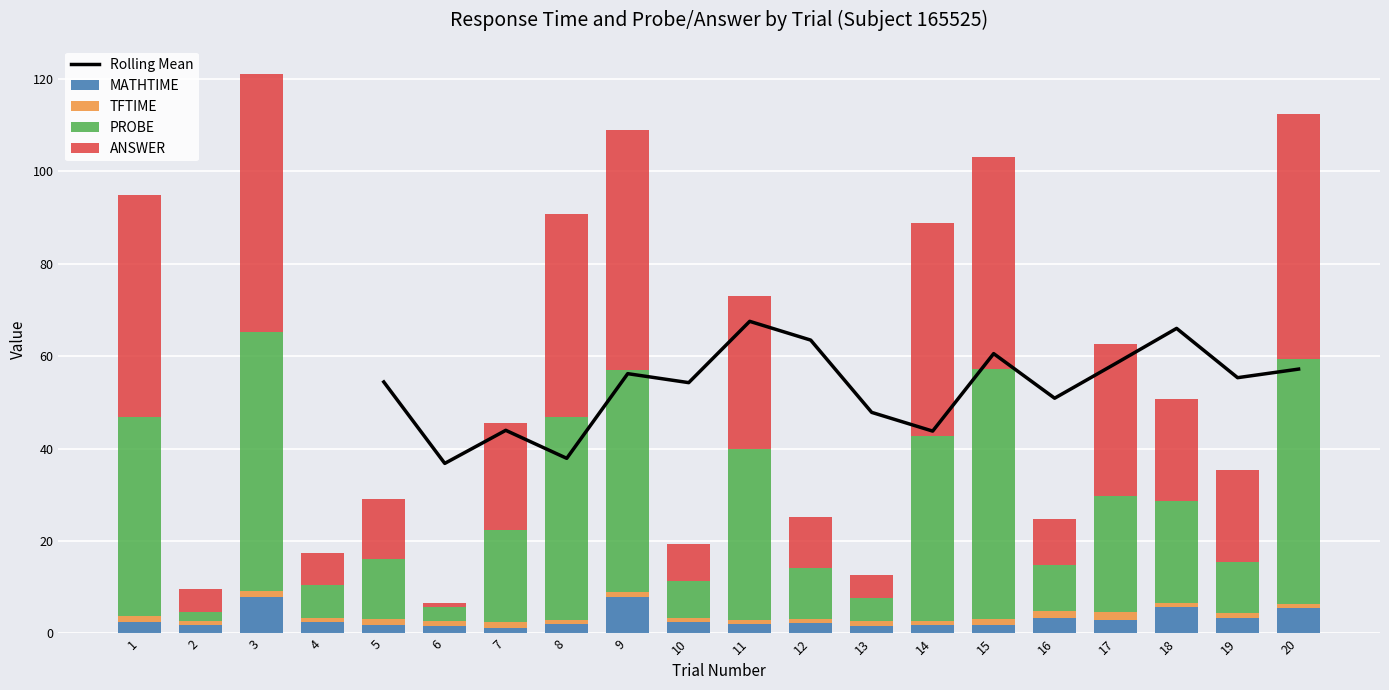

Is it true that TFTIME equals 0.9 at 20?

True